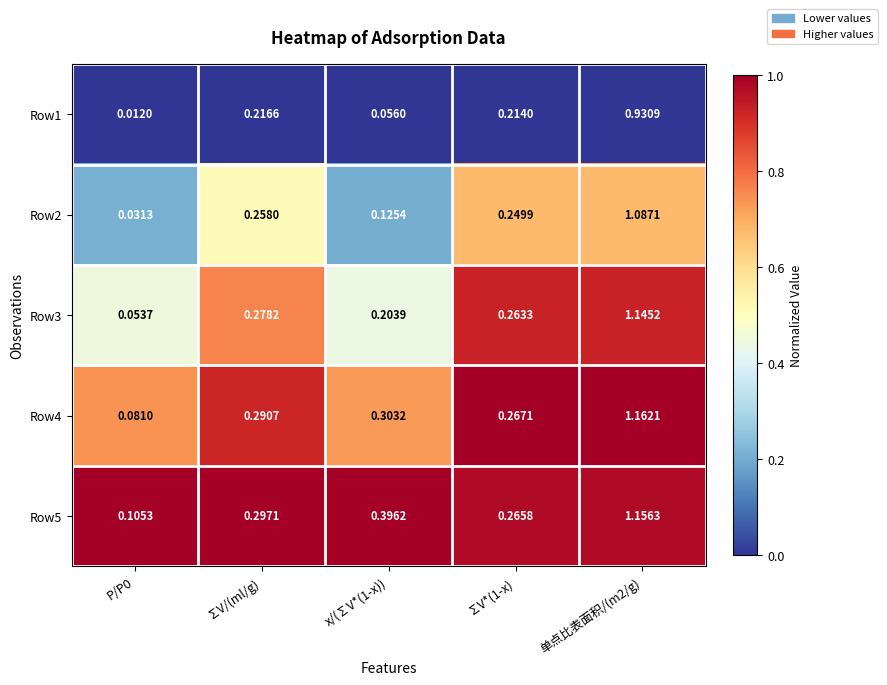

Is the value of Row4 at x/(∑V*(1-x)) greater than the value of Row1 at 单点比表面积/(m2/g)?

No